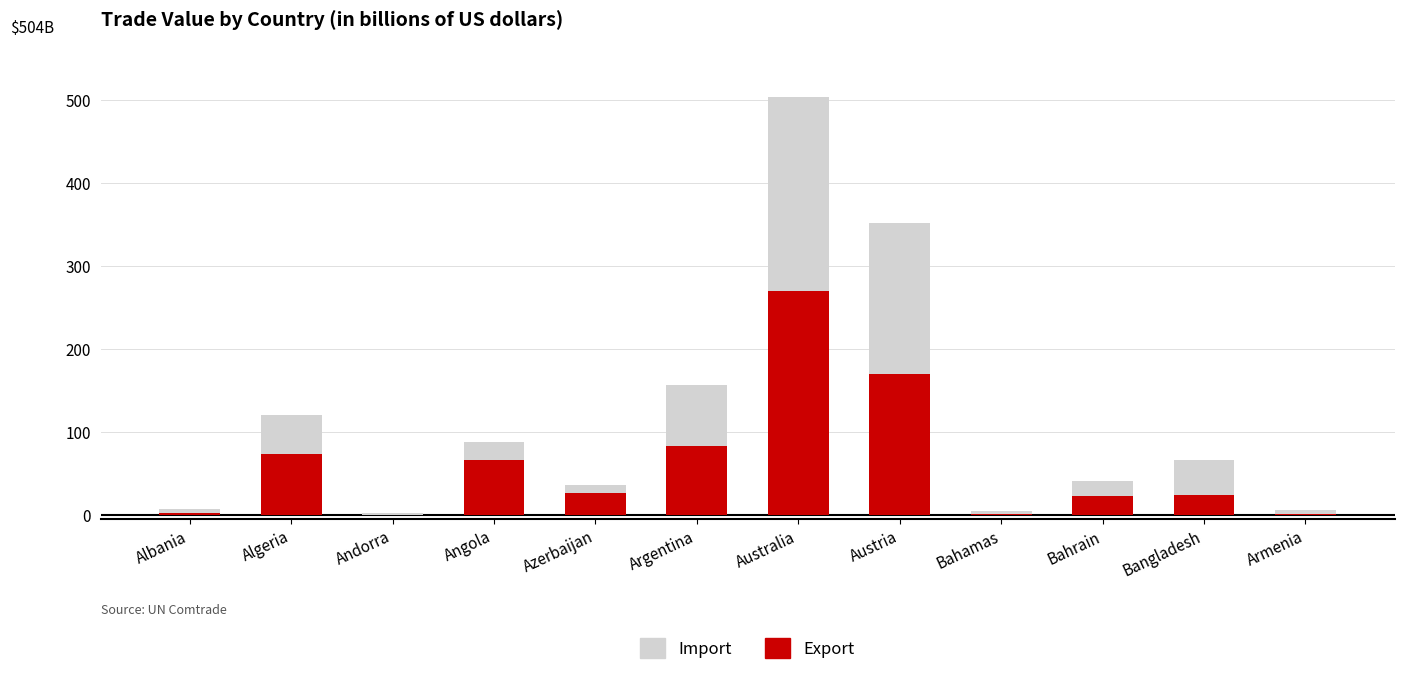

The Export series shows 126.3 at Argentina. True or false?

False